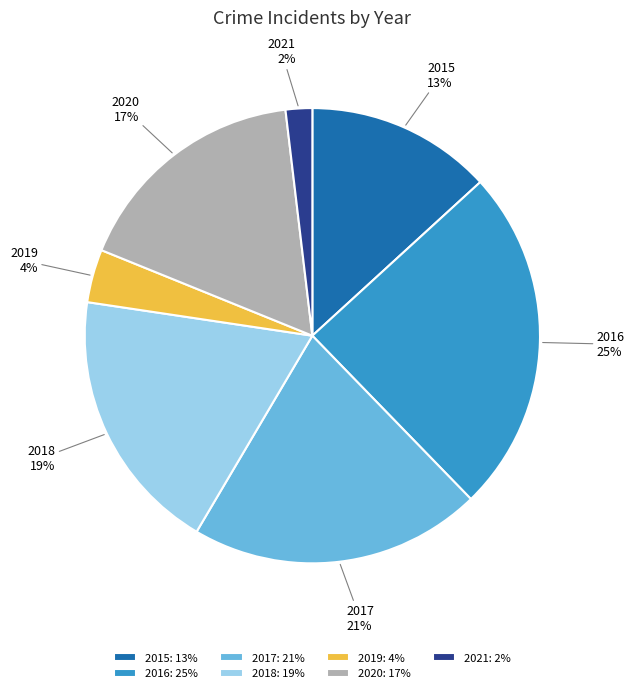

Combined, do 2017 and 2018 account for over 50%?

No